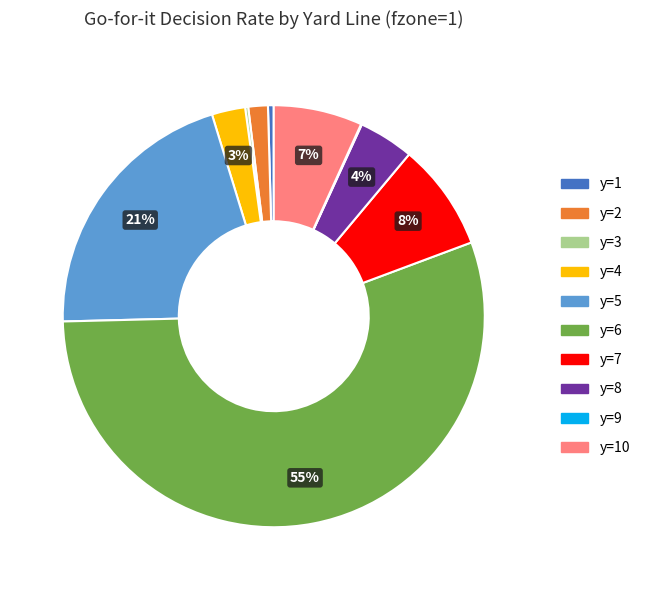

To the nearest percent, what is the average slice percentage?

10%